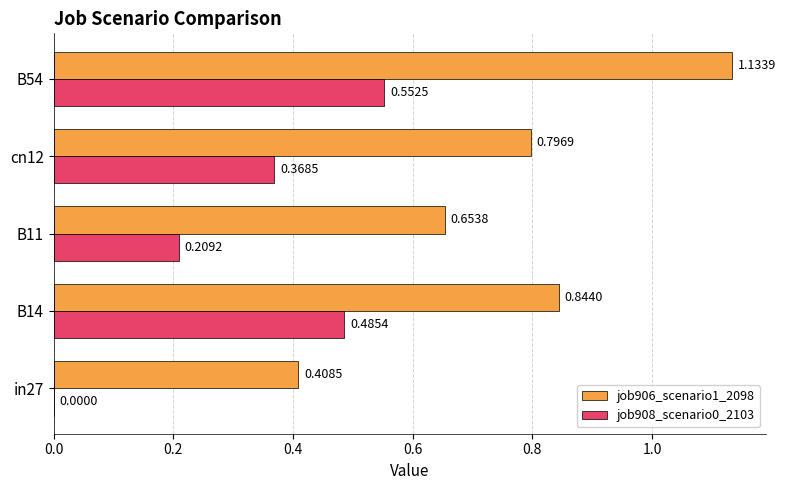

Which series changed the most between B11 and cn12?

job908_scenario0_2103